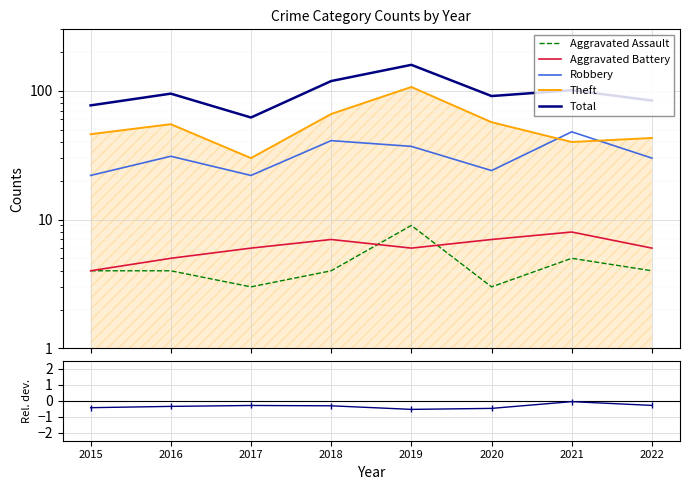

At which label is Theft closest to 68?

2018